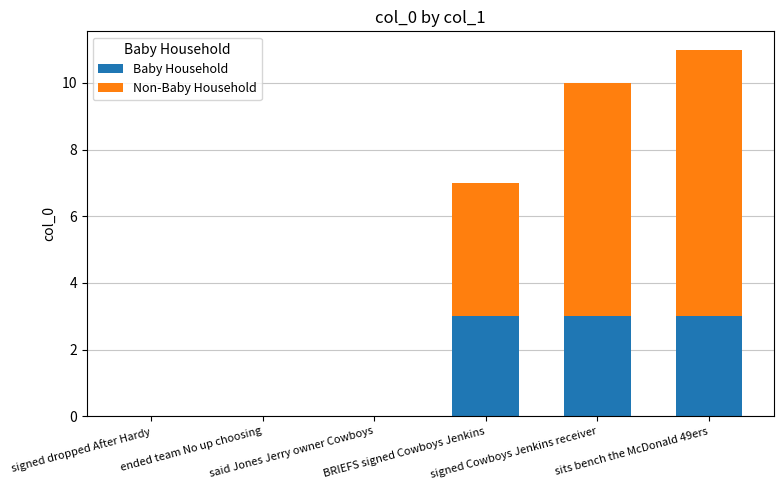

What is the total value across all series at signed Cowboys Jenkins receiver?

10